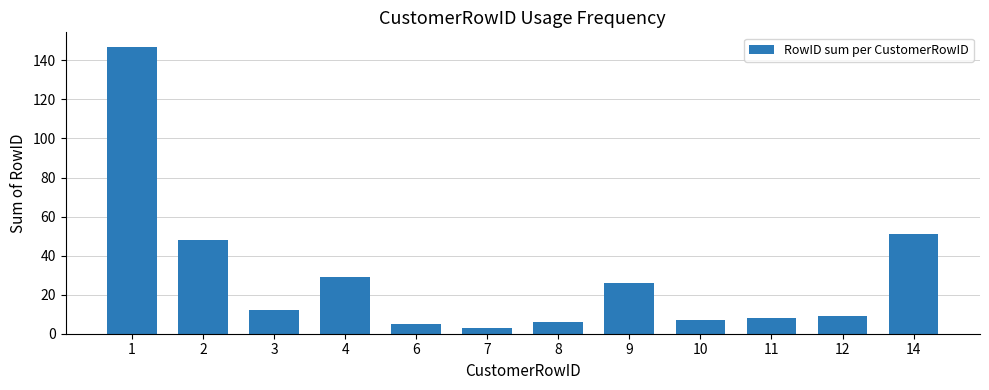

Approximately how many times larger is the value at 4 compared to 6?

5.8